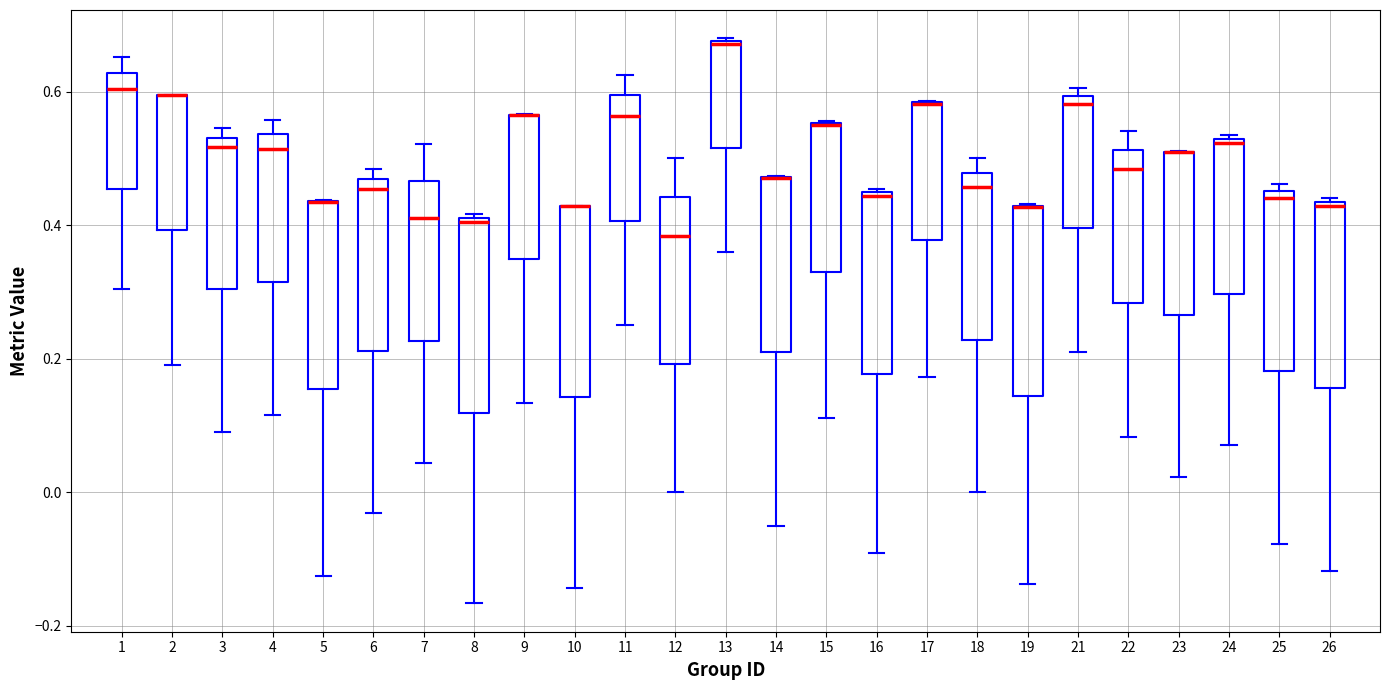

Reading left to right, read every box against the y-axis: the position of its median line, the range the box covers, and the ends of its whiskers. The values are not printed on the chart, so give them approximately, as read against the axis.

1: median 0.60, box 0.46 to 0.62, whiskers 0.30 to 0.66
2: median 0.60 (drawn on the box's upper edge), box 0.40 to 0.60, whiskers 0.20 to 0.60
3: median 0.52, box 0.30 to 0.54, whiskers 0.10 to 0.54 (just above the box's upper edge)
4: median 0.52, box 0.32 to 0.54, whiskers 0.12 to 0.56
5: median 0.44 (drawn on the box's upper edge), box 0.16 to 0.44, whiskers -0.12 to 0.44
6: median 0.46 (just below the box's upper edge), box 0.22 to 0.46, whiskers -0.04 to 0.48
7: median 0.42, box 0.22 to 0.46, whiskers 0.04 to 0.52
8: median 0.40, box 0.12 to 0.42, whiskers -0.16 to 0.42
9: median 0.56 (drawn on the box's upper edge), box 0.34 to 0.56, whiskers 0.14 to 0.56
10: median 0.42 (drawn on the box's upper edge), box 0.14 to 0.42, whiskers -0.14 to 0.42
11: median 0.56, box 0.40 to 0.60, whiskers 0.26 to 0.62
12: median 0.38, box 0.20 to 0.44, whiskers 0.00 to 0.50
13: median 0.68, box 0.52 to 0.68, whiskers 0.36 to 0.68
14: median 0.48 (drawn on the box's upper edge), box 0.20 to 0.48, whiskers -0.06 to 0.48
15: median 0.56 (drawn on the box's upper edge), box 0.34 to 0.56, whiskers 0.12 to 0.56
16: median 0.44, box 0.18 to 0.44, whiskers -0.10 to 0.46
17: median 0.58 (drawn on the box's upper edge), box 0.38 to 0.58, whiskers 0.18 to 0.58
18: median 0.46, box 0.22 to 0.48, whiskers 0.00 to 0.50
19: median 0.42 (drawn on the box's upper edge), box 0.14 to 0.42, whiskers -0.14 to 0.44
21: median 0.58, box 0.40 to 0.60, whiskers 0.22 to 0.60 (just above the box's upper edge)
22: median 0.48, box 0.28 to 0.52, whiskers 0.08 to 0.54
23: median 0.50 (drawn on the box's upper edge), box 0.26 to 0.52, whiskers 0.02 to 0.52
24: median 0.52 (just below the box's upper edge), box 0.30 to 0.52, whiskers 0.08 to 0.54
25: median 0.44, box 0.18 to 0.46, whiskers -0.08 to 0.46 (just above the box's upper edge)
26: median 0.42, box 0.16 to 0.44, whiskers -0.12 to 0.44 (just above the box's upper edge)